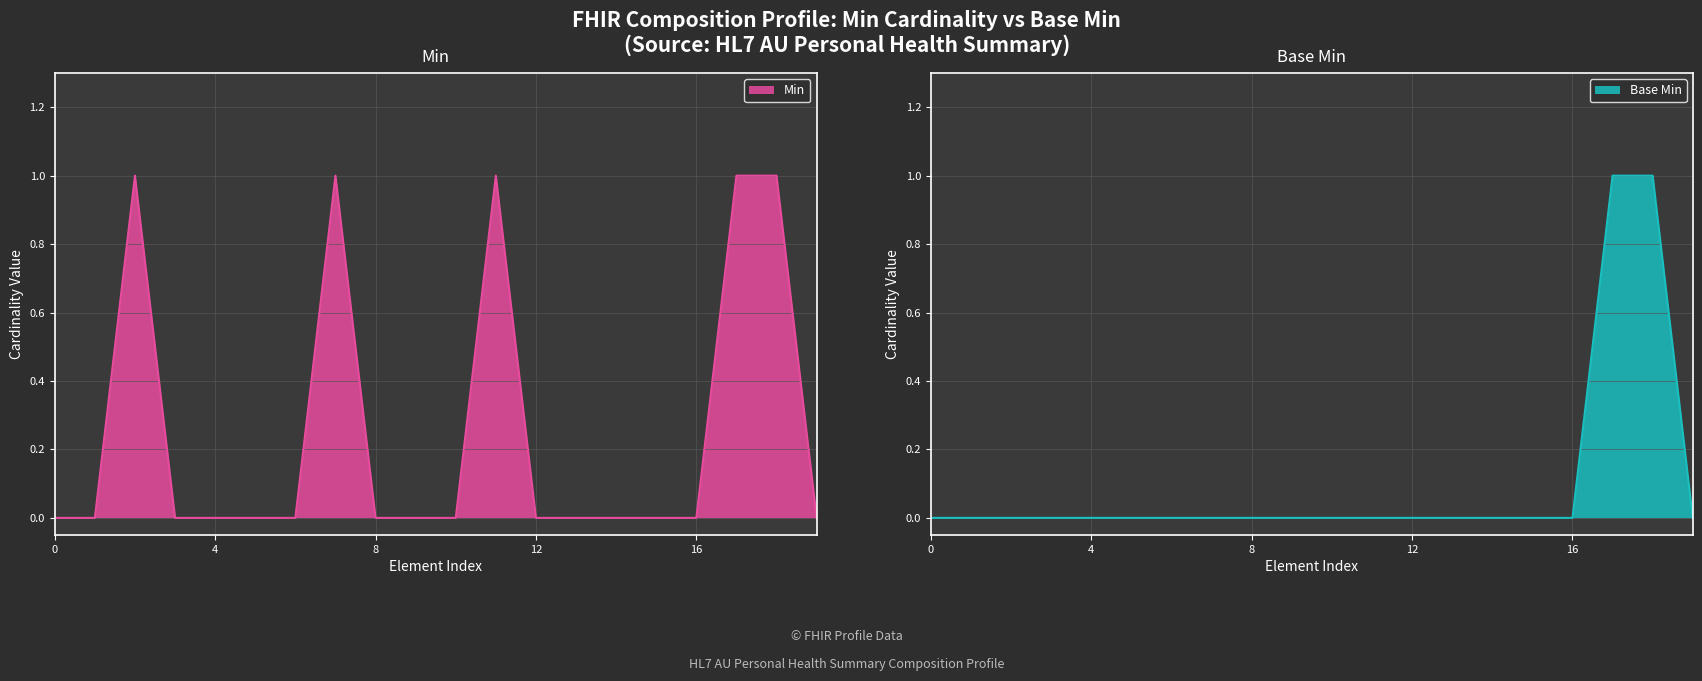

Reading left to right, extract all data points from this chart.

Min: 0	0	1	0	0	0	0	1	0	0	0	1	0	0	0	0	0	1	1	0
Base Min: 0	0	0	0	0	0	0	0	0	0	0	0	0	0	0	0	0	1	1	0